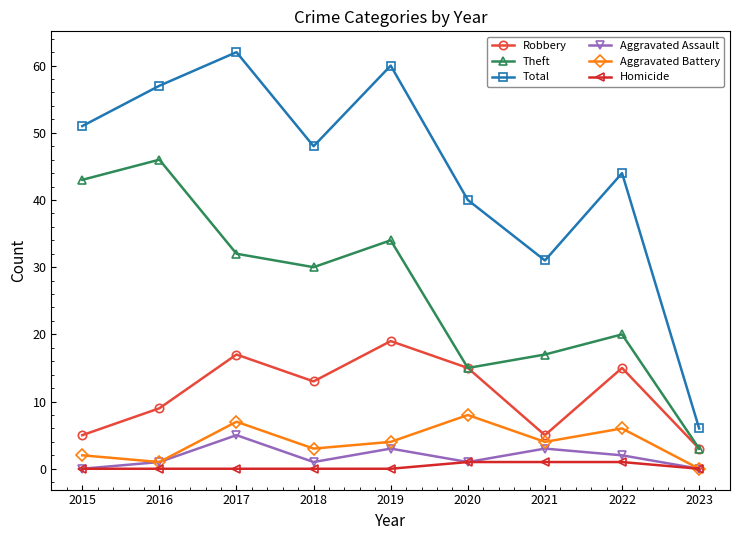

What is the difference between the Aggravated Battery values at 2018 and 2020?

5